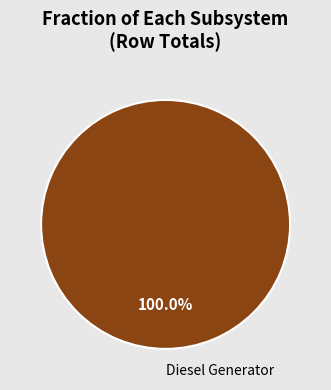

Is there any slice that represents more than half of the pie?

Yes